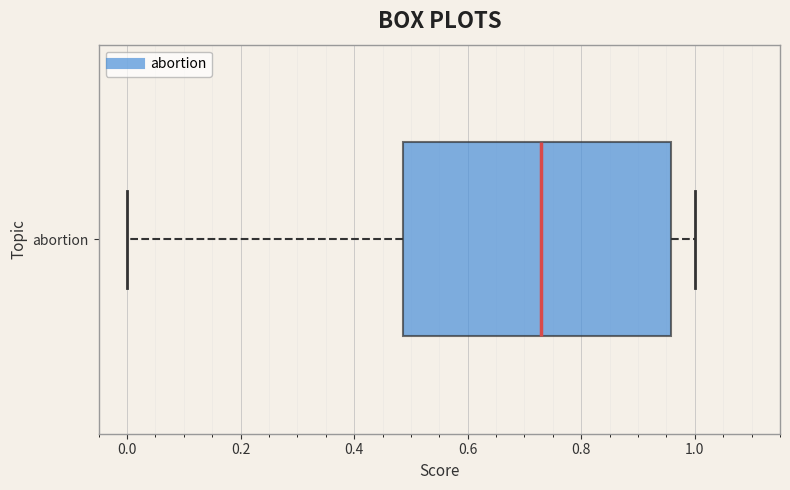

Where does the median line of the box for abortion sit on the x-axis? The values are not printed on the chart, so give them approximately, as read against the axis.

0.72